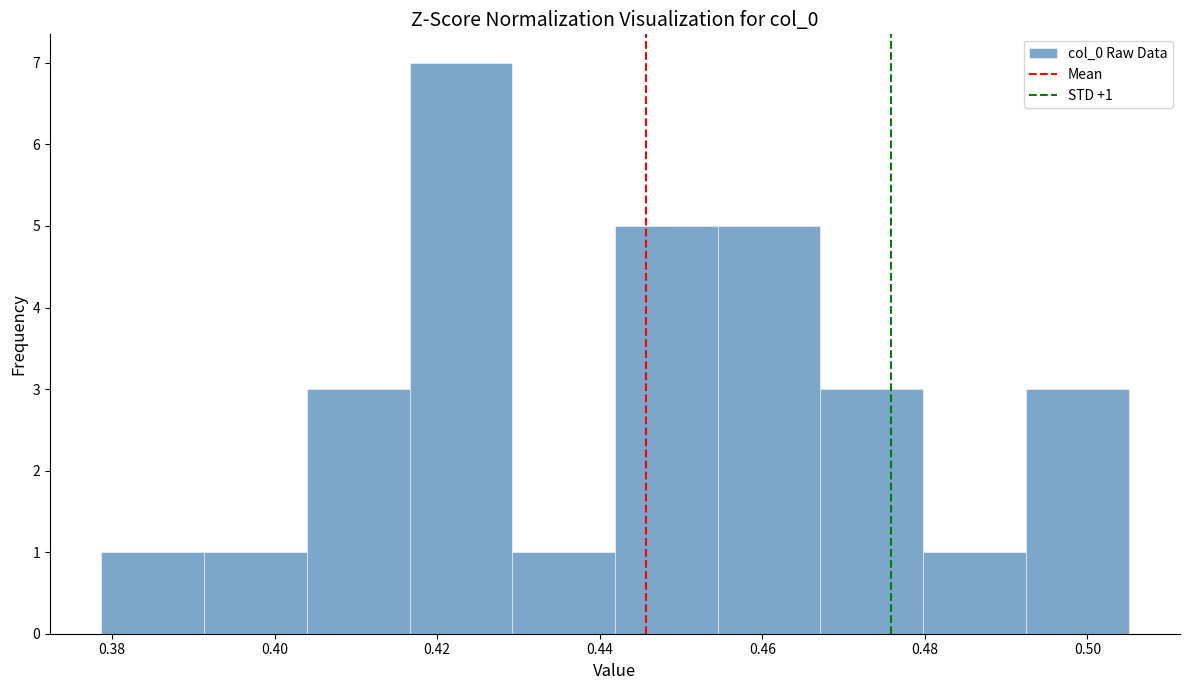

Which range on the x-axis has the tallest bar?

0.416 to 0.430